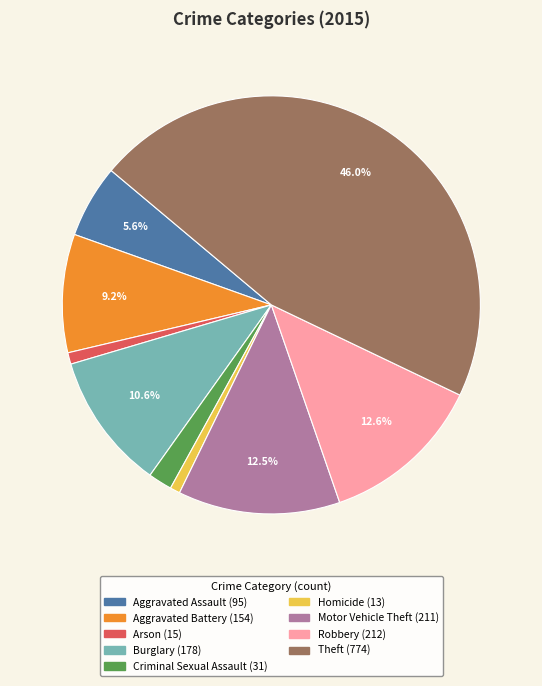

Between Theft and Aggravated Battery, which is larger?

Theft